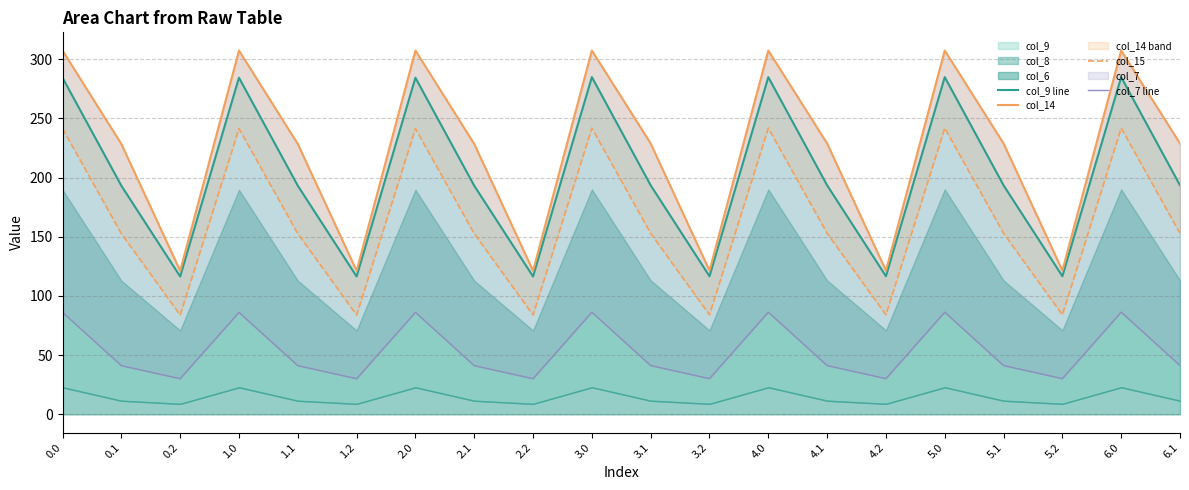

The value of col_14 at 4.0 is 119.2. True or false?

False